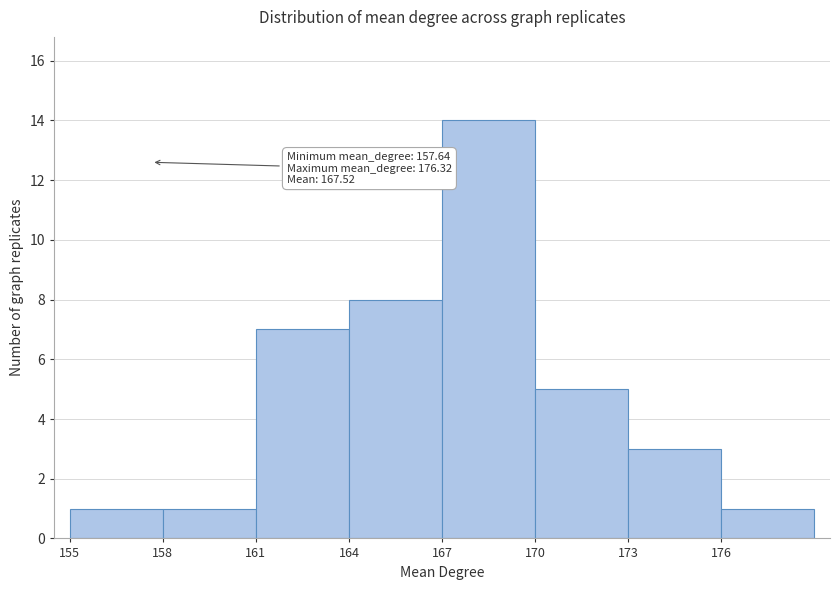

Which range on the x-axis has the tallest bar?

167 to 170